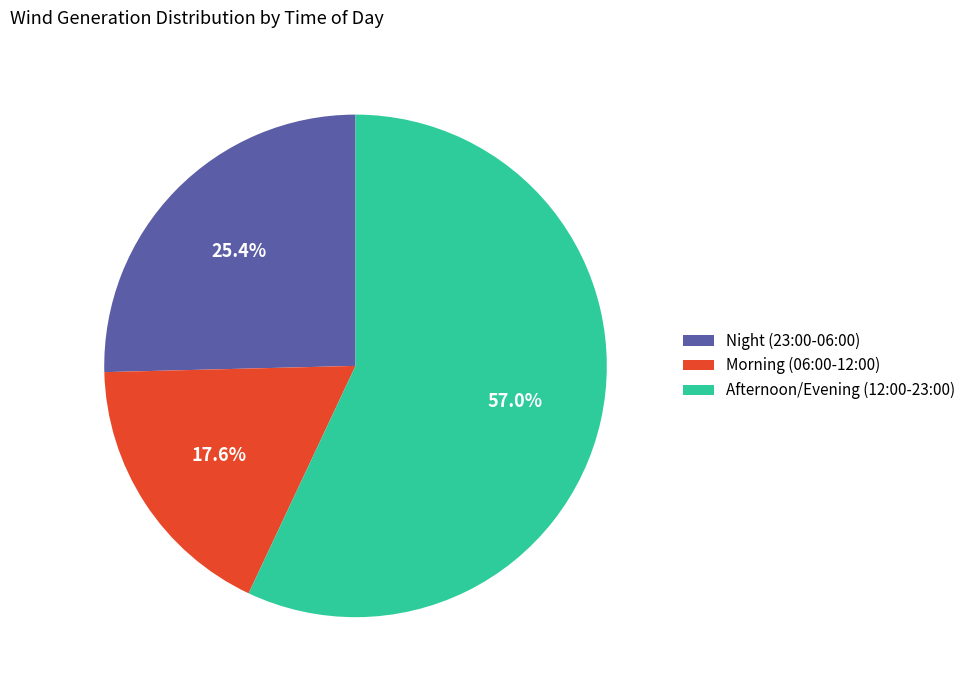

Which has a higher value, Morning (06:00-12:00) or Night (23:00-06:00)?

Night (23:00-06:00)